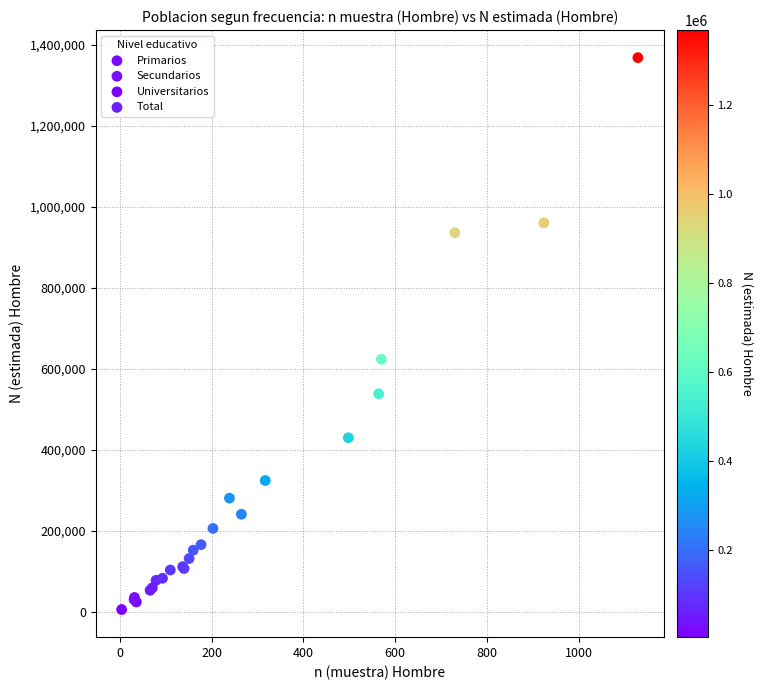

Which series has the widest spread of Y values?

Total